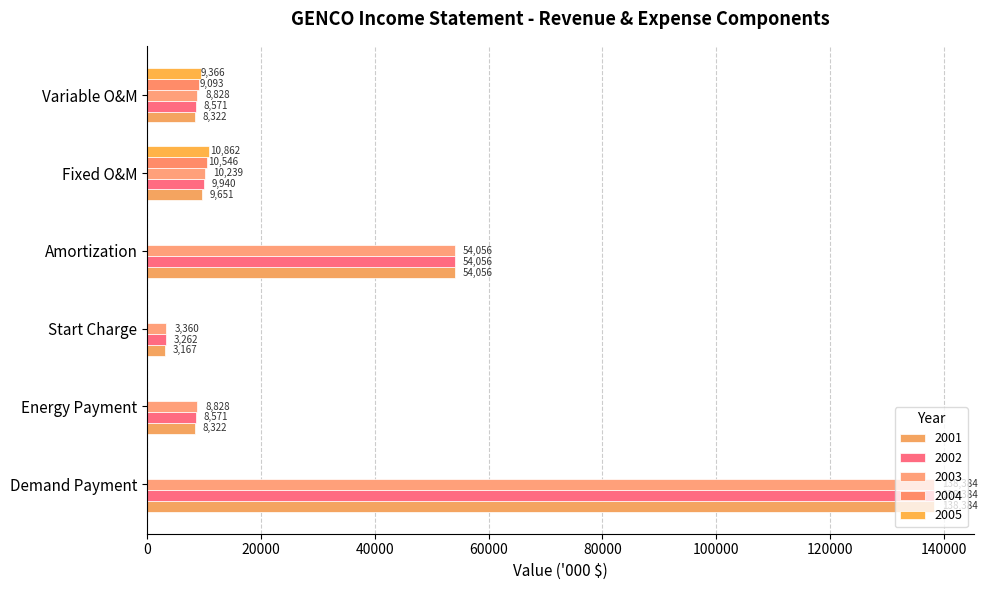

How many categories are shown in the chart?

6